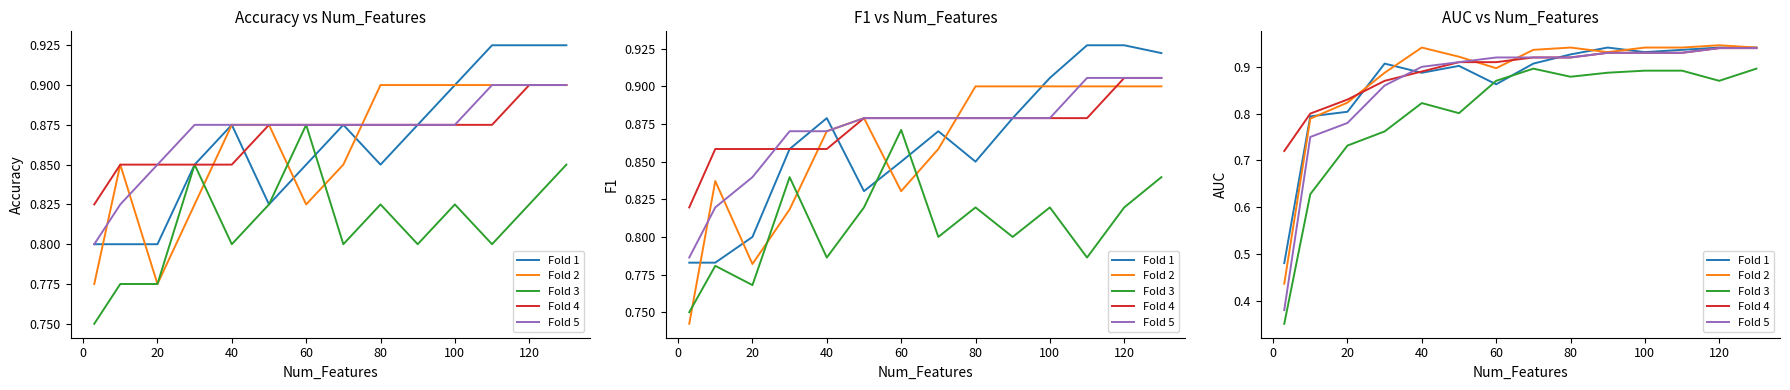

What is the difference between the maximum and minimum values in the Fold 5 series?

0.6